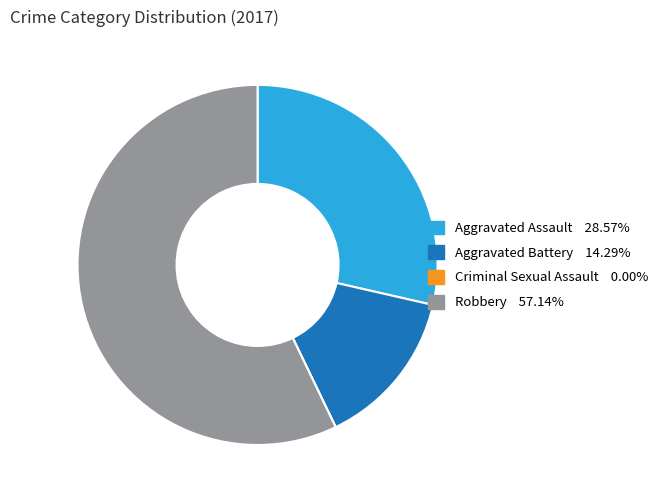

Does any single category account for the majority?

Yes